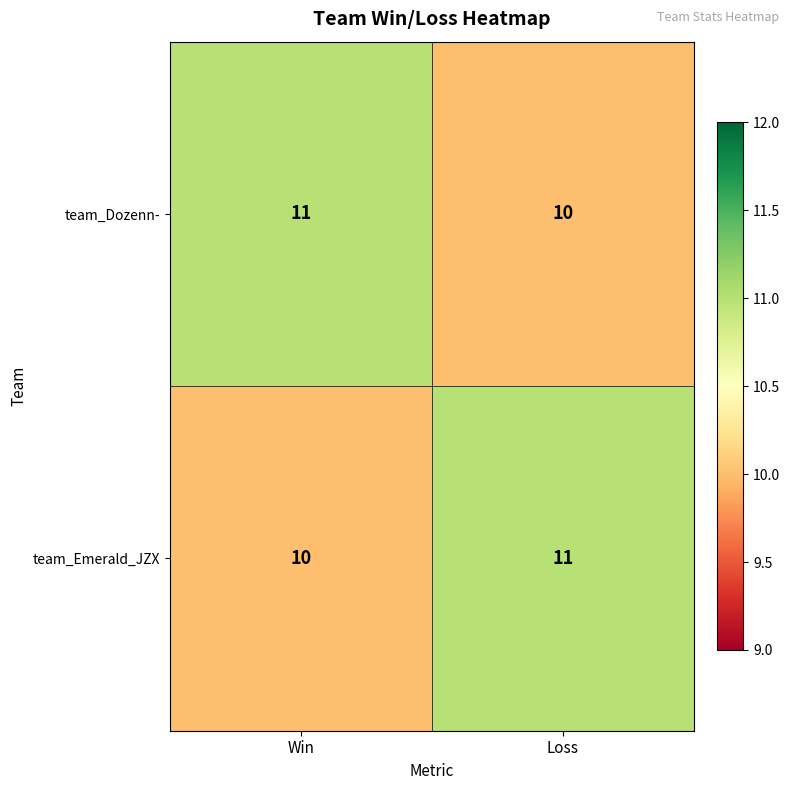

What is the greatest value displayed?

11